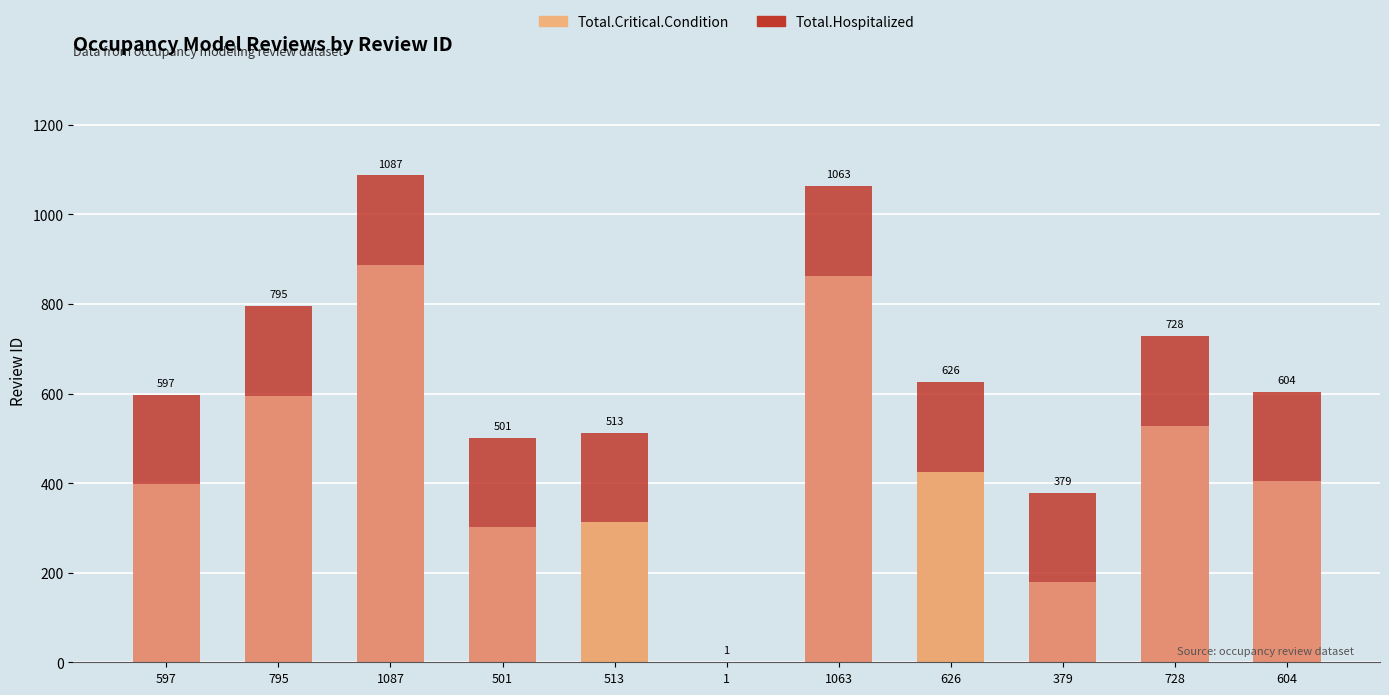

Reading right to left, extract all data points from this chart.

Total.Hospitalized: 604	728	379	626	1063	1	513	501	1087	795	597
Total.Critical.Condition: 404	528	179	426	863	0	313	301	887	595	397